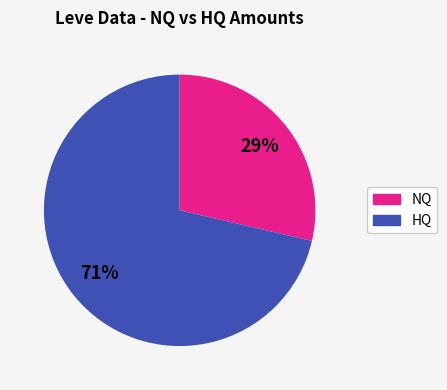

Does any single category account for the majority?

Yes